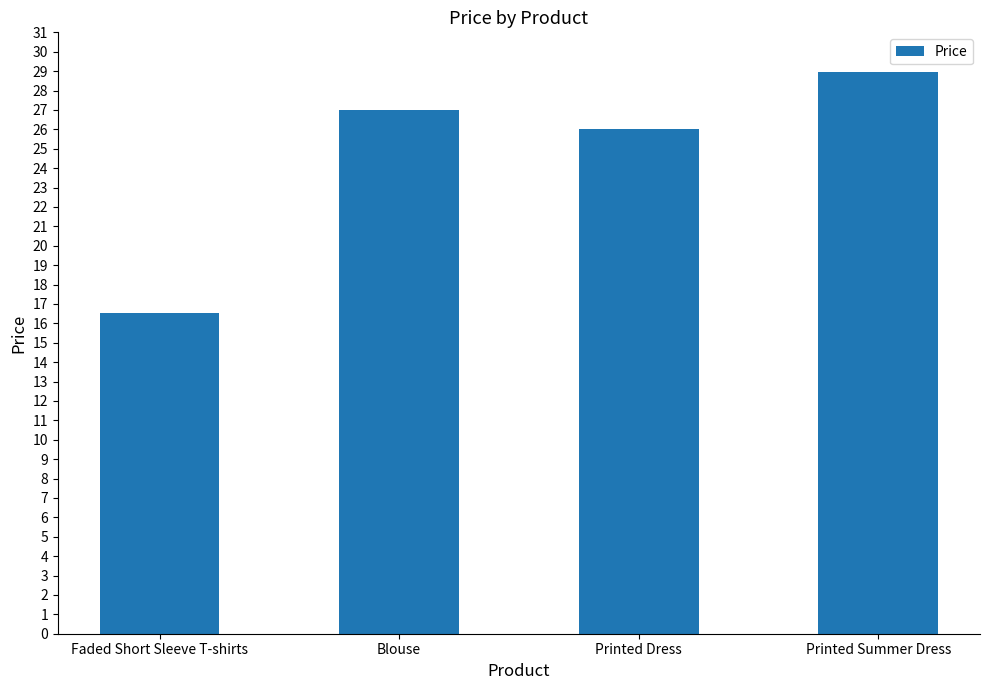

Is it true that the value at Printed Summer Dress is 17.4?

False